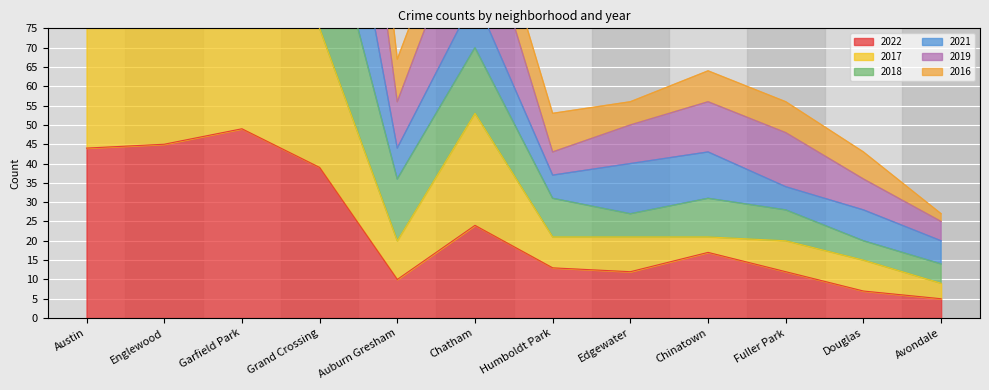

At which category is the sum across all series the highest?

Garfield Park